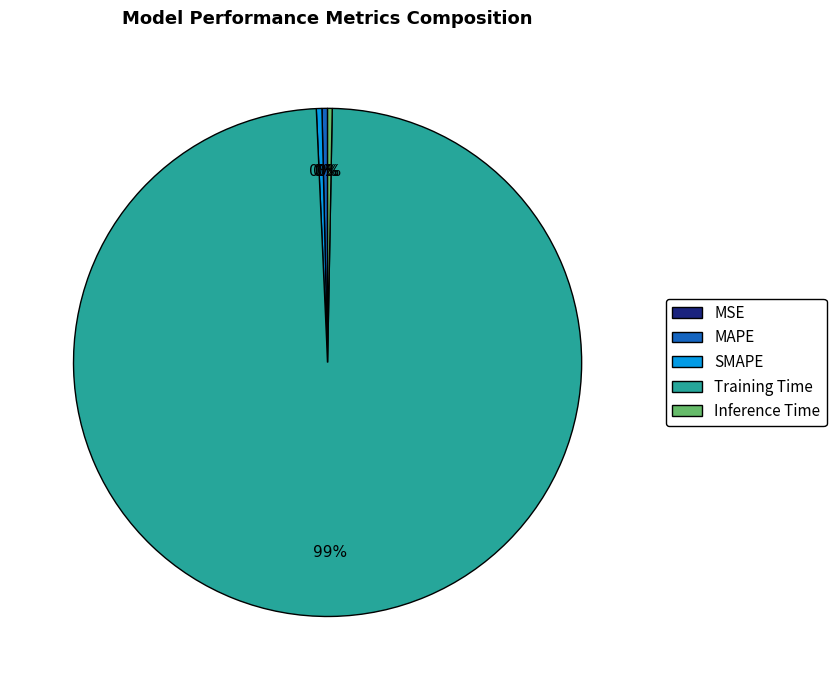

To the nearest percent, what is the average slice percentage?

20%